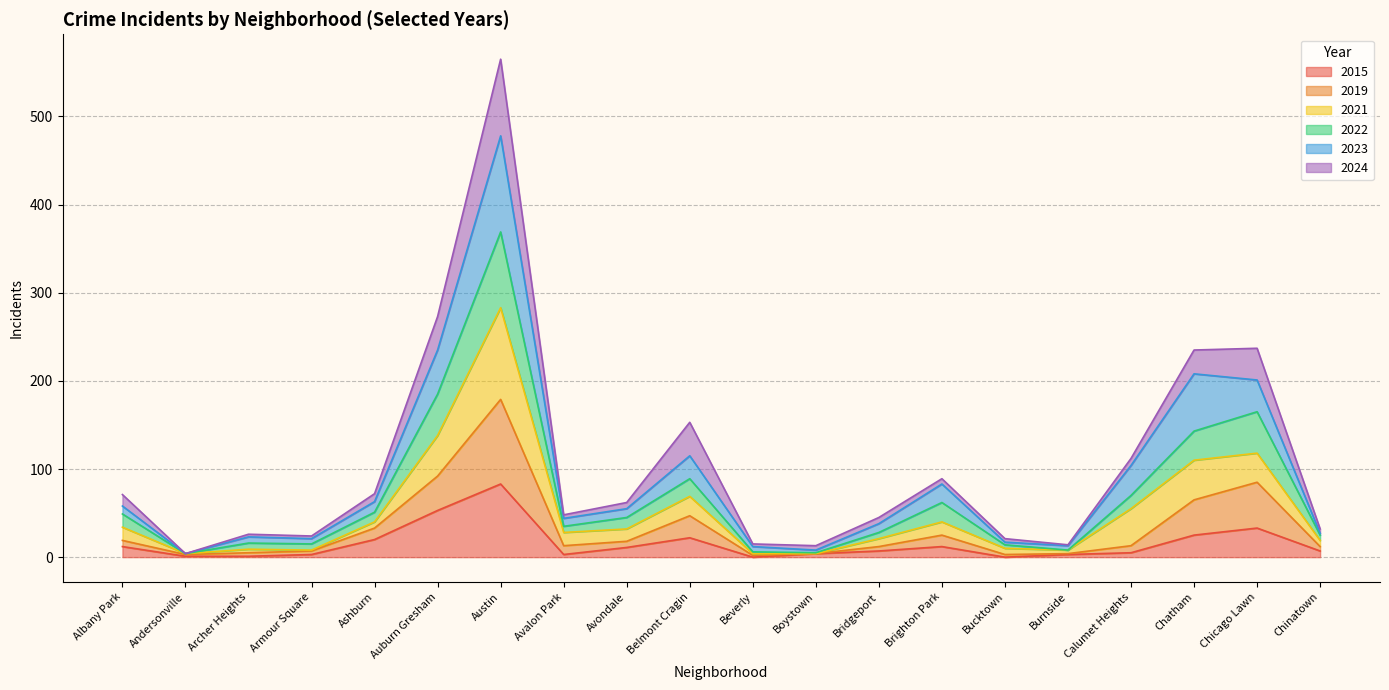

What is the total value across all series at Austin?

565